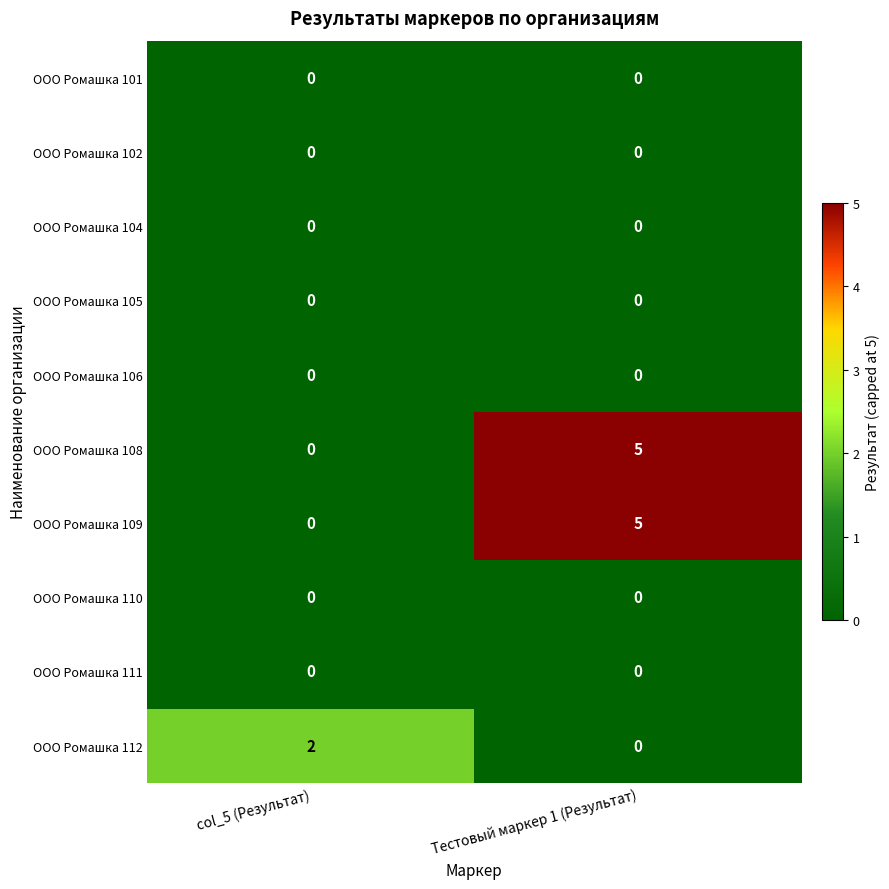

What is the spread (max minus min) of values at Тестовый маркер 1 (Результат)?

5